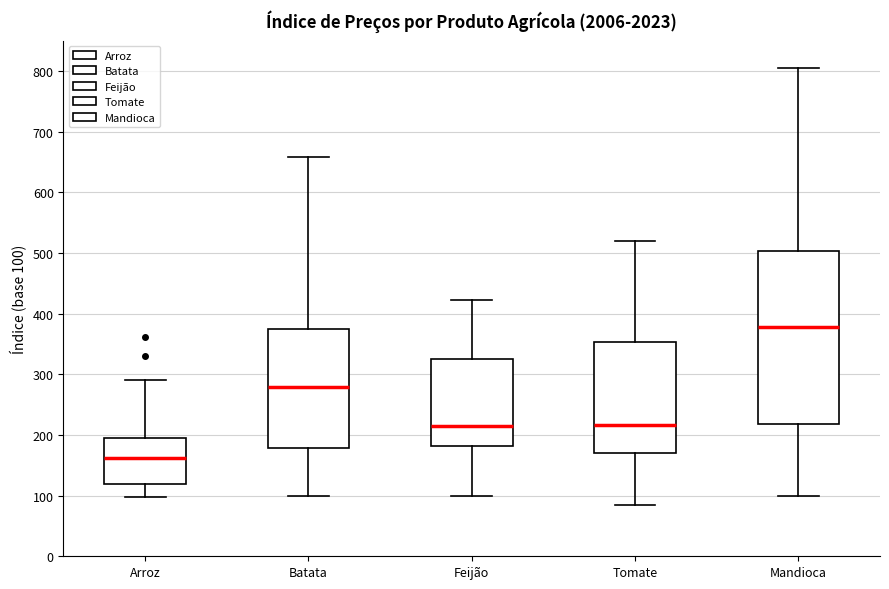

Reading left to right, transcribe this box plot: for each box, give where its median line is, the range the box spans, and where its two whiskers end, as read against the y-axis. The values are not printed on the chart, so give them approximately, as read against the axis.

Arroz: median 160, box 120 to 190, whiskers 100 to 290
Batata: median 280, box 180 to 370, whiskers 100 to 660
Feijão: median 210, box 180 to 330, whiskers 100 to 420
Tomate: median 220, box 170 to 350, whiskers 80 to 520
Mandioca: median 380, box 220 to 500, whiskers 100 to 800